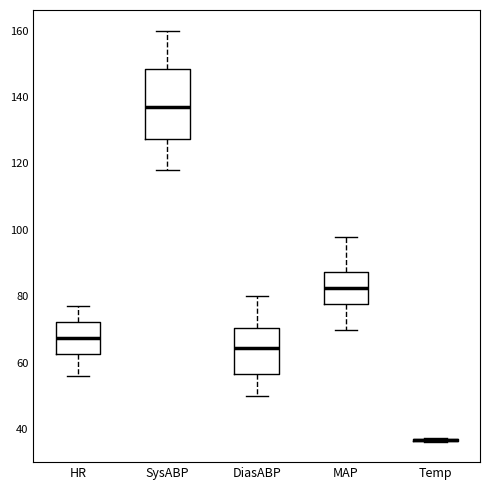

Reading left to right, read every box against the y-axis: the position of its median line, the range the box covers, and the ends of its whiskers. The values are not printed on the chart, so give them approximately, as read against the axis.

HR: median 68, box 62 to 72, whiskers 56 to 78
SysABP: median 138, box 128 to 148, whiskers 118 to 160
DiasABP: median 64, box 56 to 70, whiskers 50 to 80
MAP: median 82, box 78 to 88, whiskers 70 to 98
Temp: box collapsed to a line at 36, whiskers 36 to 38